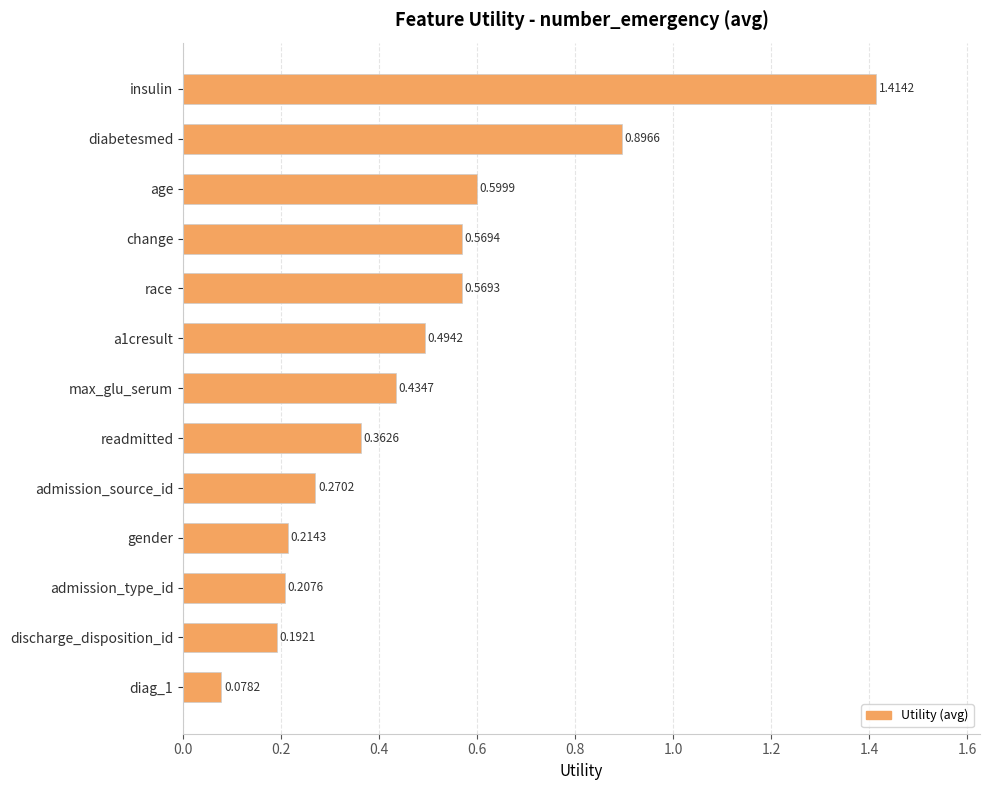

Does the chart contain stacked bars?

No